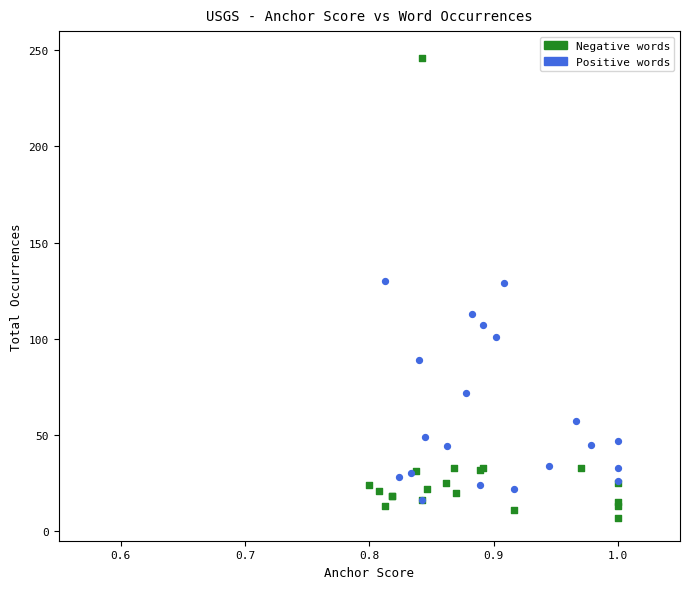

Which series contains the lowest Y value?

Negative words